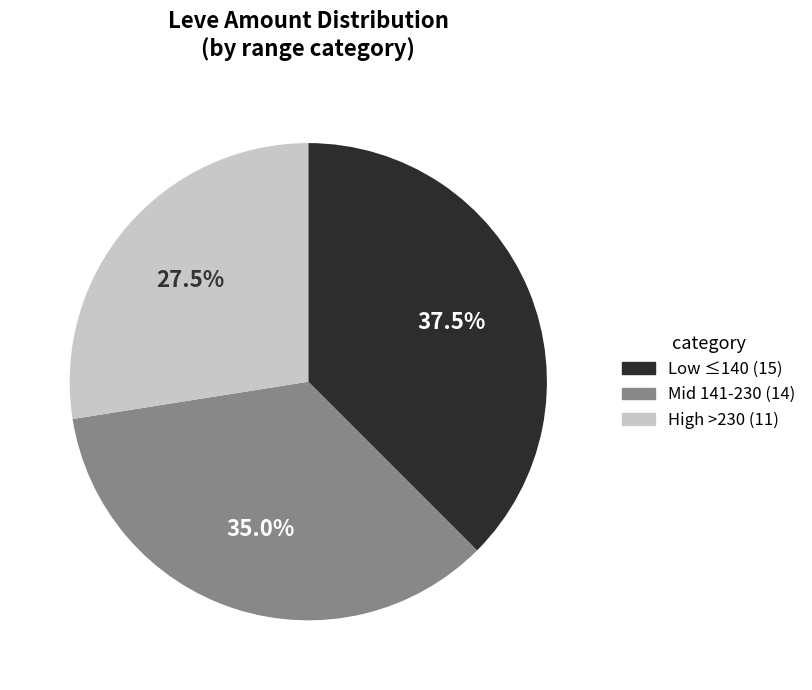

Is there a majority slice in this chart?

No